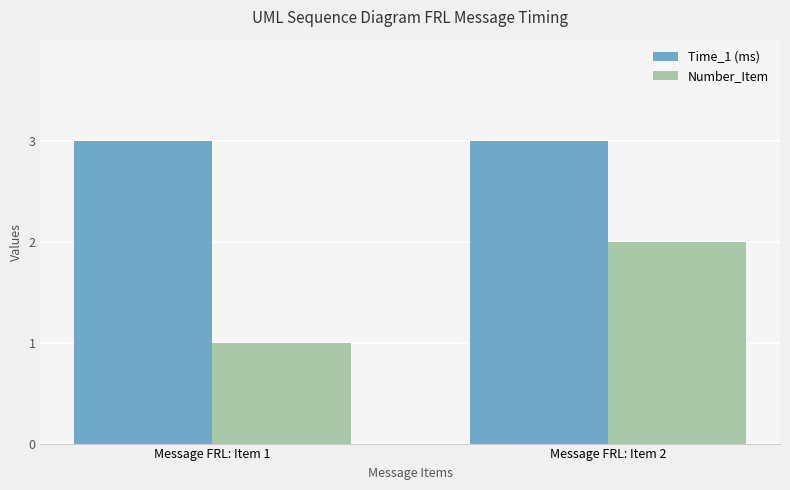

Is it true that Time_1 (ms) equals 3 at Message FRL: Item 1?

True